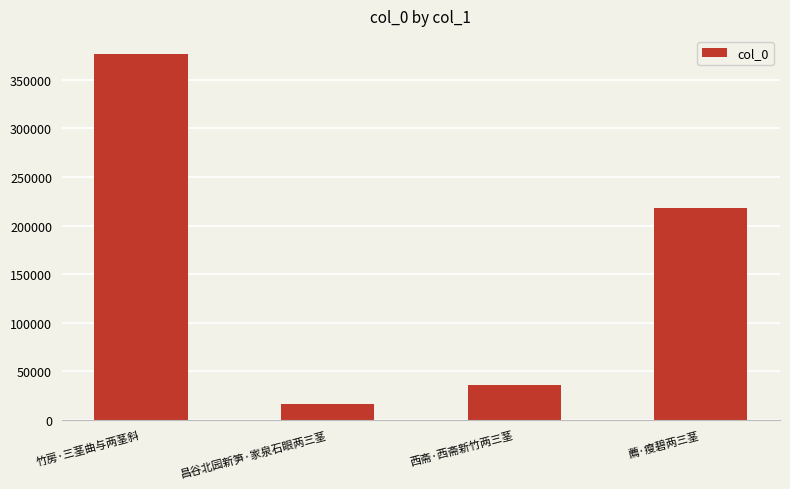

At which label is the value closest to 196484?

薦·瘦碧两三茎